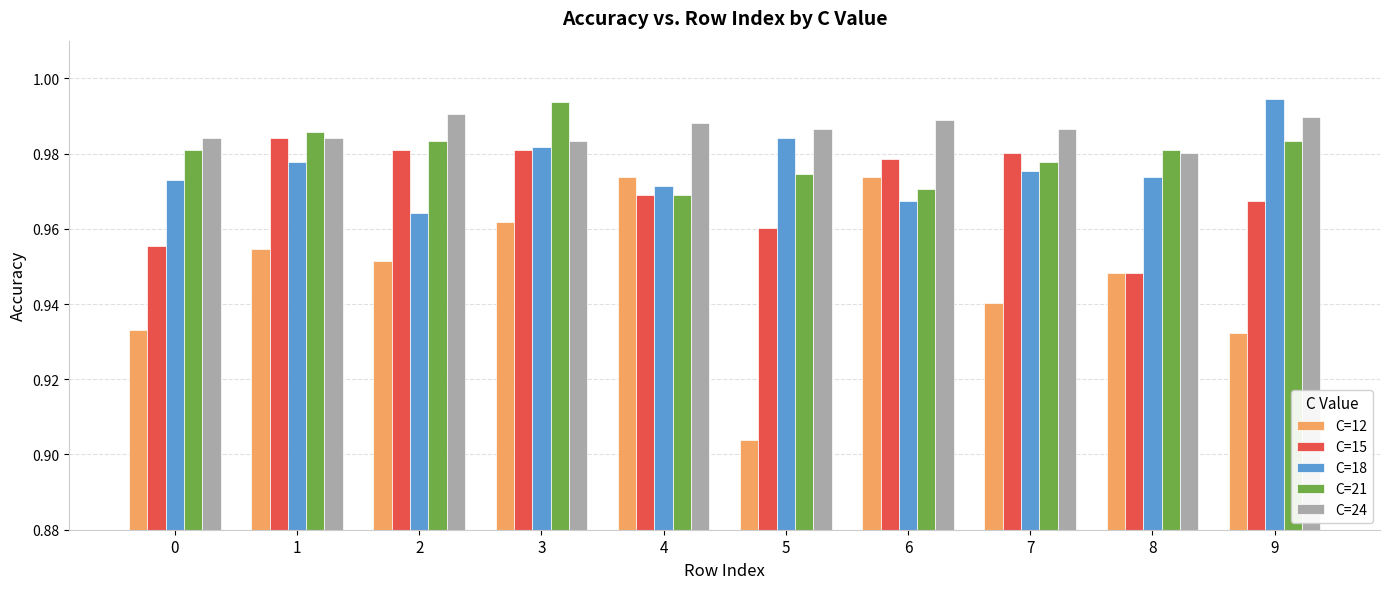

Which series has the widest spread of values?

C=12